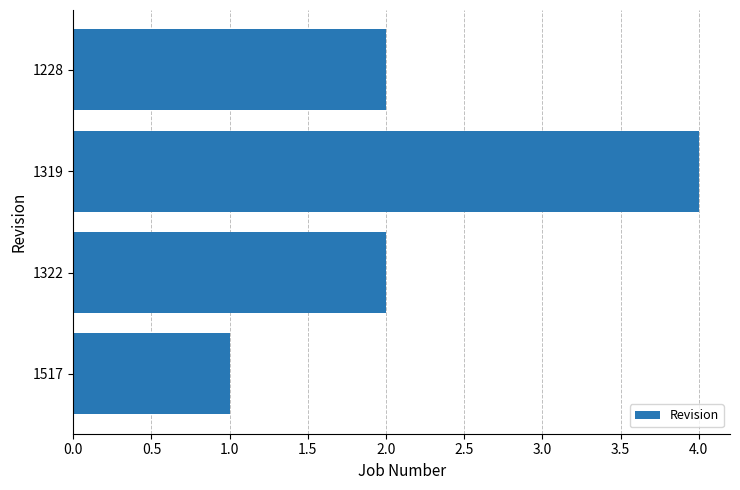

What is the smallest value displayed?

1